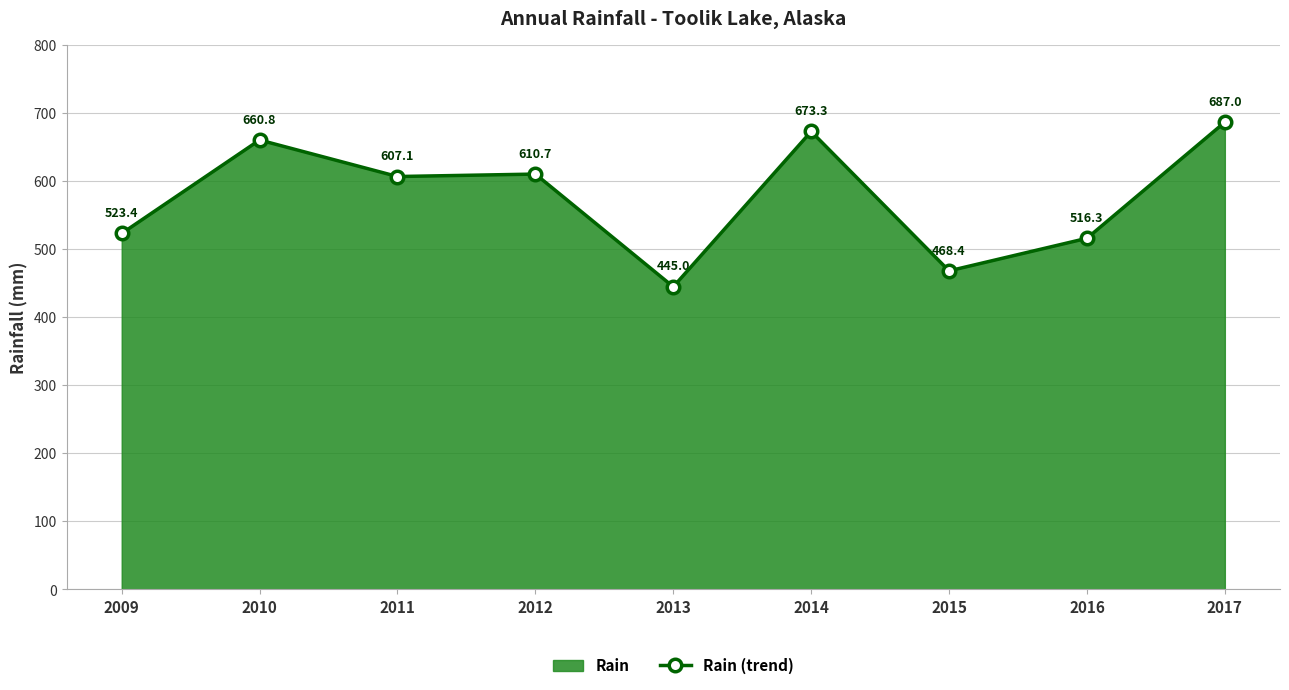

How many data points does each series have?

9